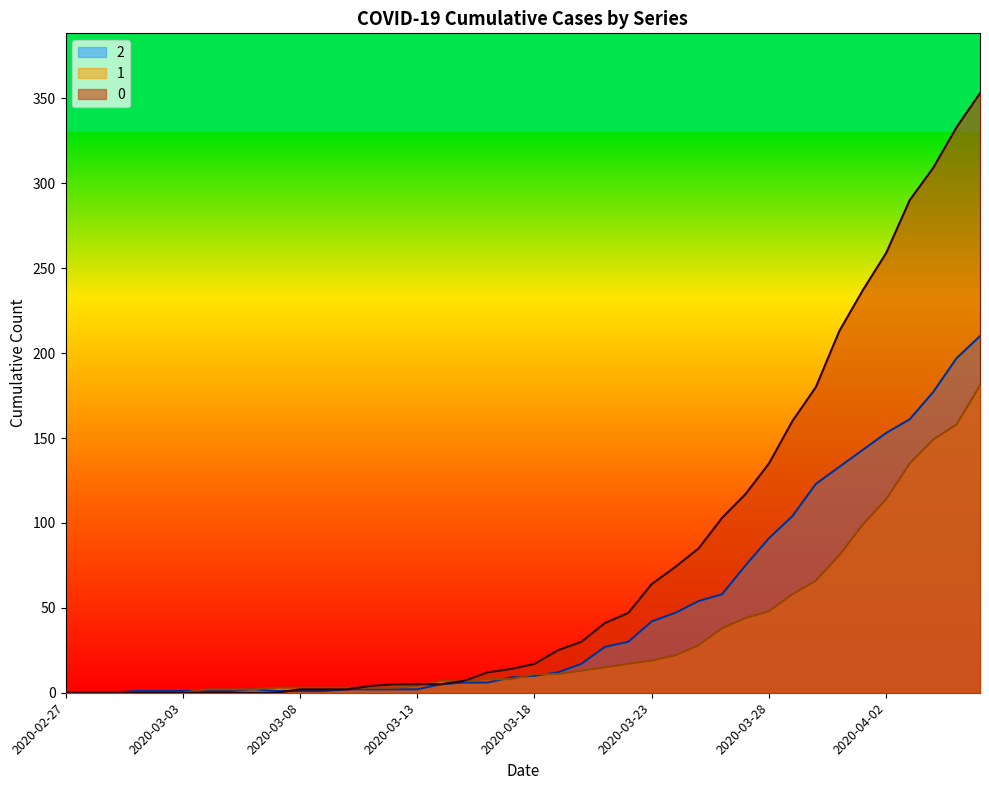

Is the value of 0 at 2020-02-29 greater than the value of 1 at 2020-03-20?

No